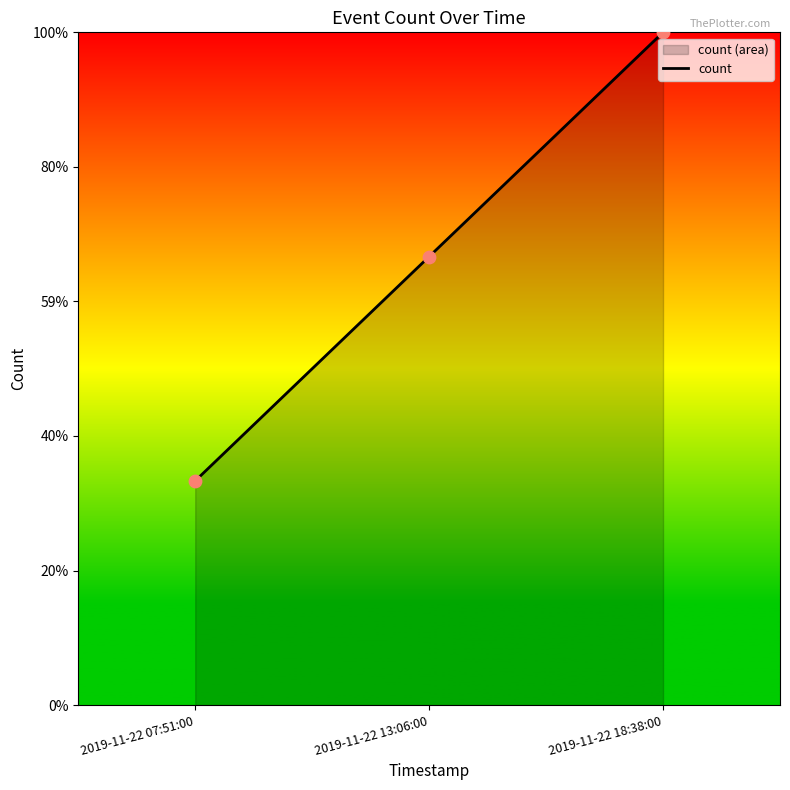

Which has a higher value, 2019-11-22 13:06:00 or 2019-11-22 07:51:00?

2019-11-22 13:06:00